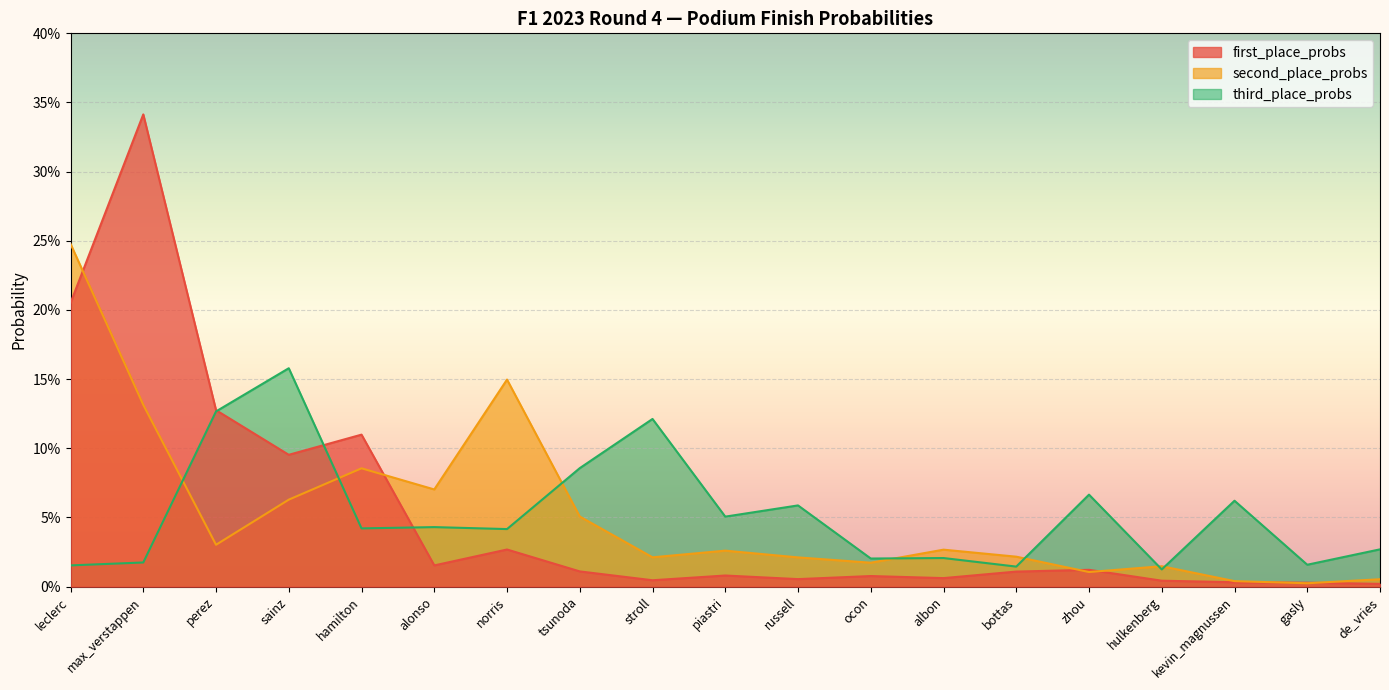

At which category does first_place_probs reach its first local peak?

max_verstappen